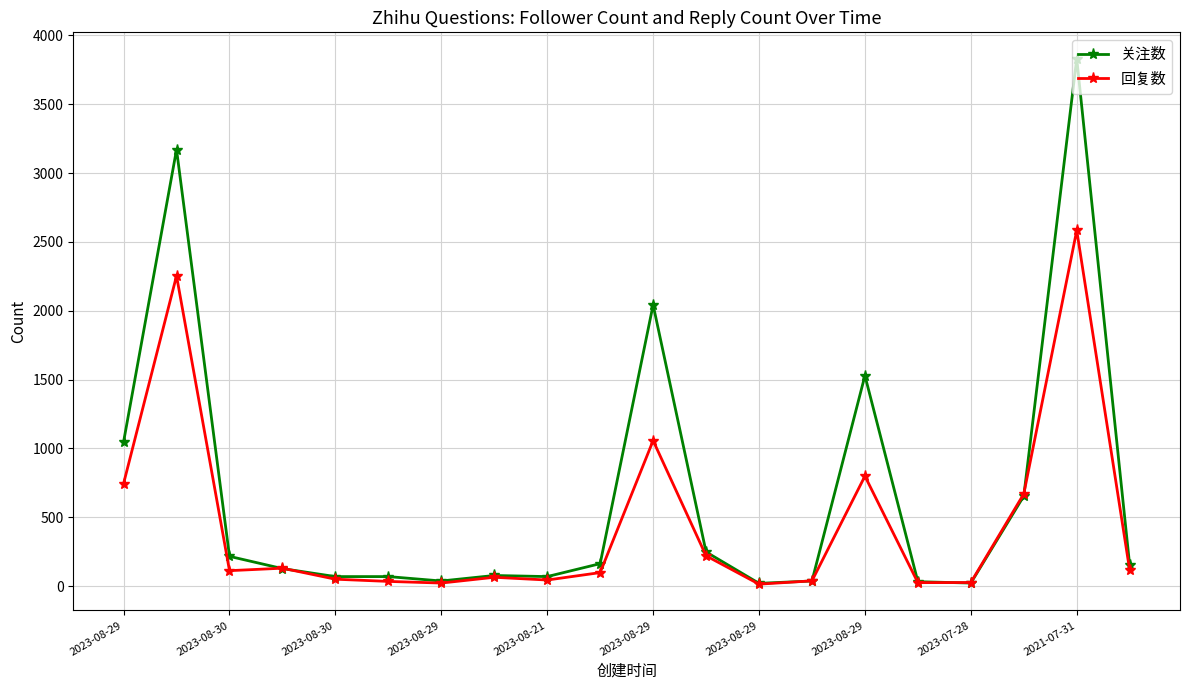

True or false: 回复数 has more than 1 interior local peaks.

True